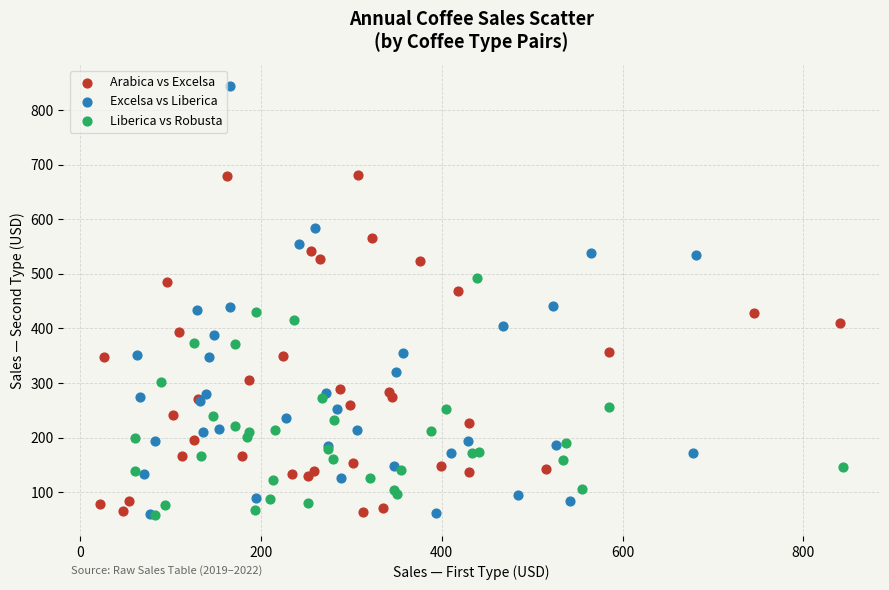

Which series has the largest Y range (max minus min)?

Excelsa vs Liberica